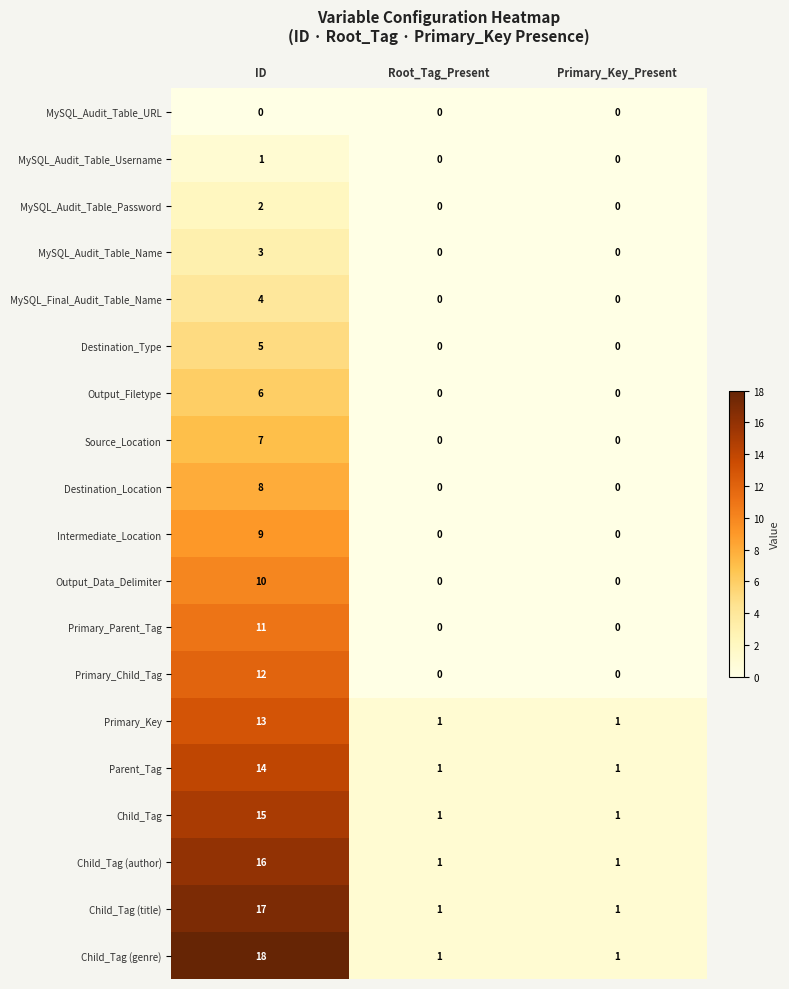

List the series in order of their peak value, highest first.

Child_Tag (genre), Child_Tag (title), Child_Tag (author), Child_Tag, Parent_Tag, Primary_Key, Primary_Child_Tag, Primary_Parent_Tag, Output_Data_Delimiter, Intermediate_Location, Destination_Location, Source_Location, Output_Filetype, Destination_Type, MySQL_Final_Audit_Table_Name, MySQL_Audit_Table_Name, MySQL_Audit_Table_Password, MySQL_Audit_Table_Username, MySQL_Audit_Table_URL